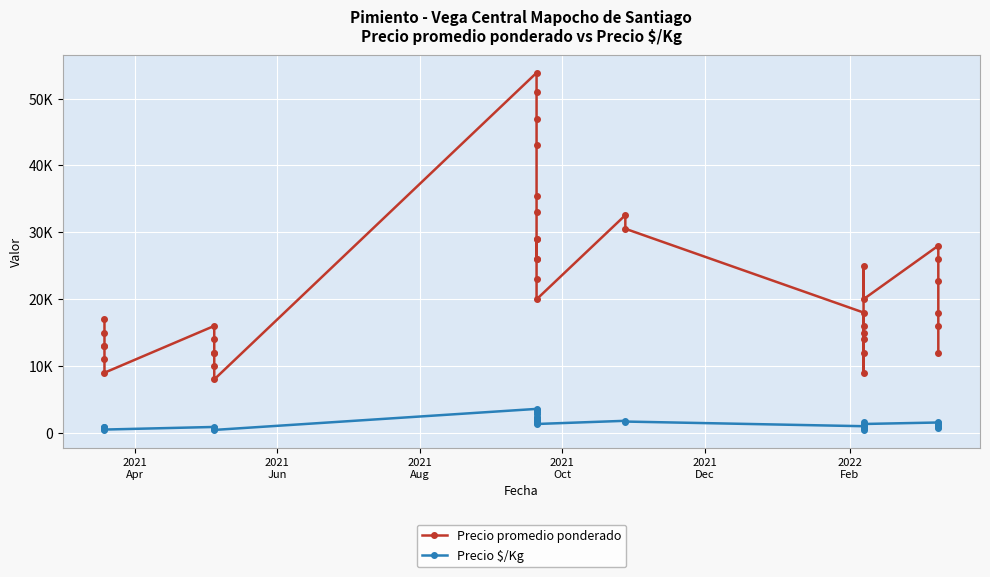

Is the value of Precio promedio ponderado at 33 greater than the value of Precio $/Kg at 30?

Yes